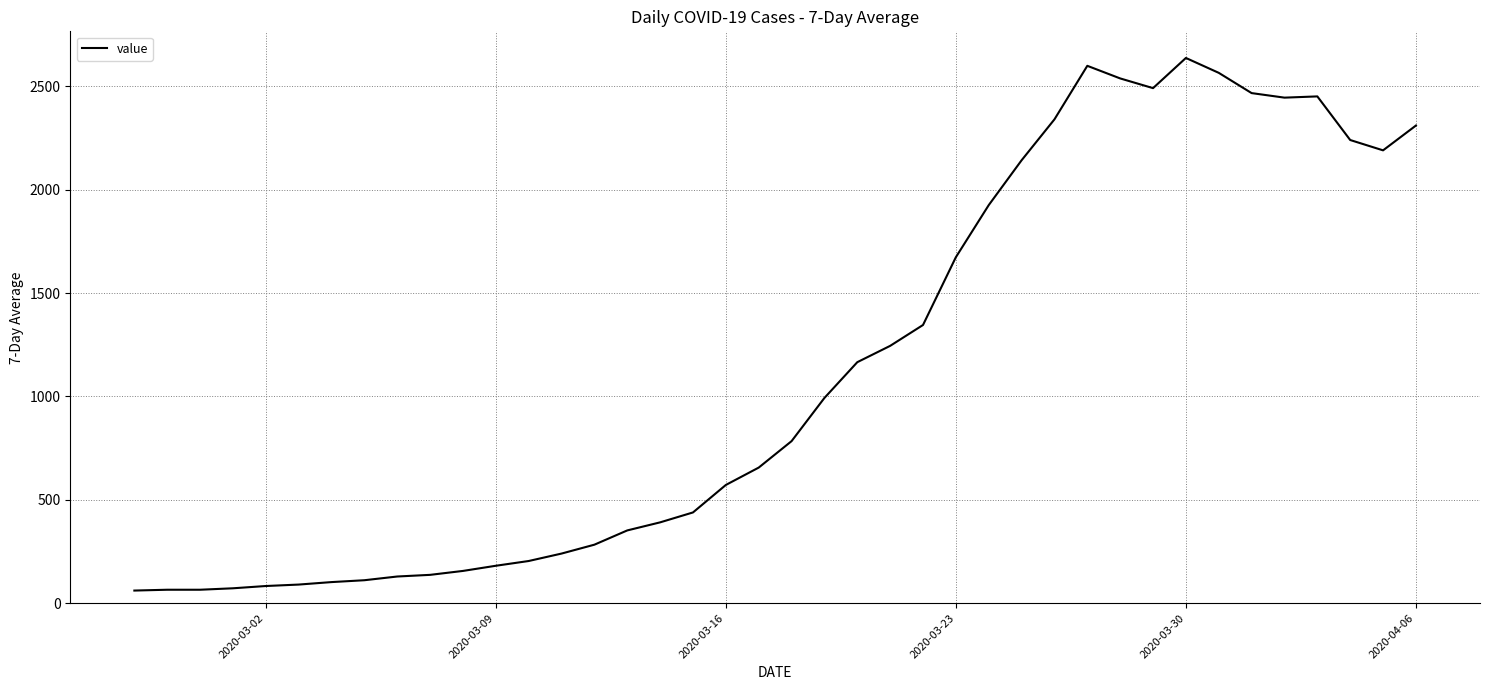

What is the greatest value displayed?

2638